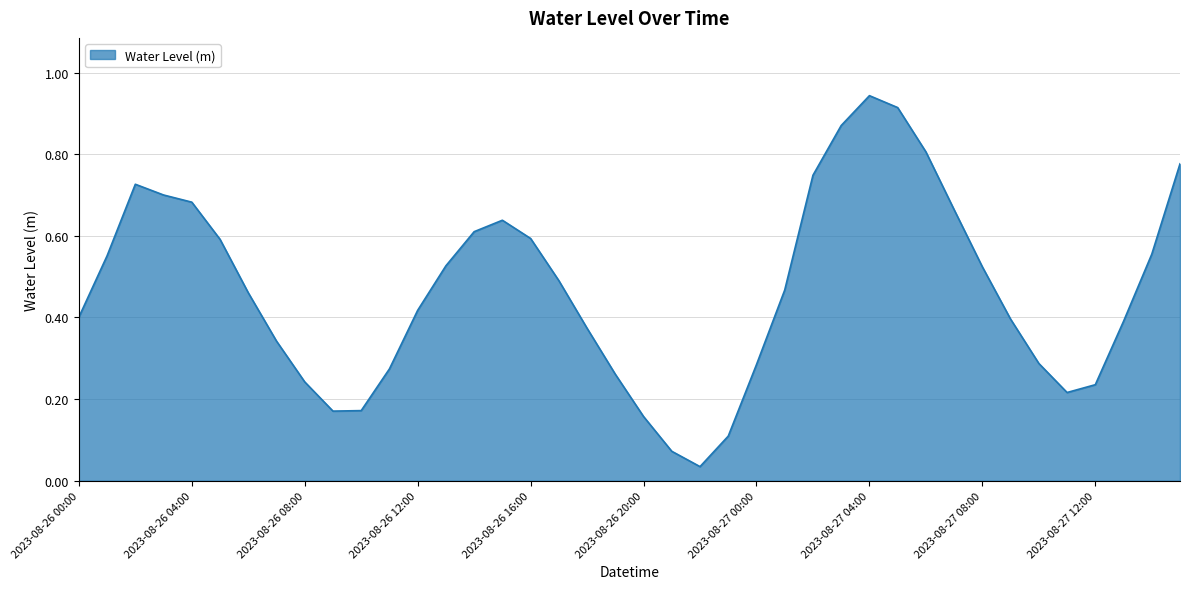

How many points are lower than both their immediate neighbors (excluding endpoints)?

3